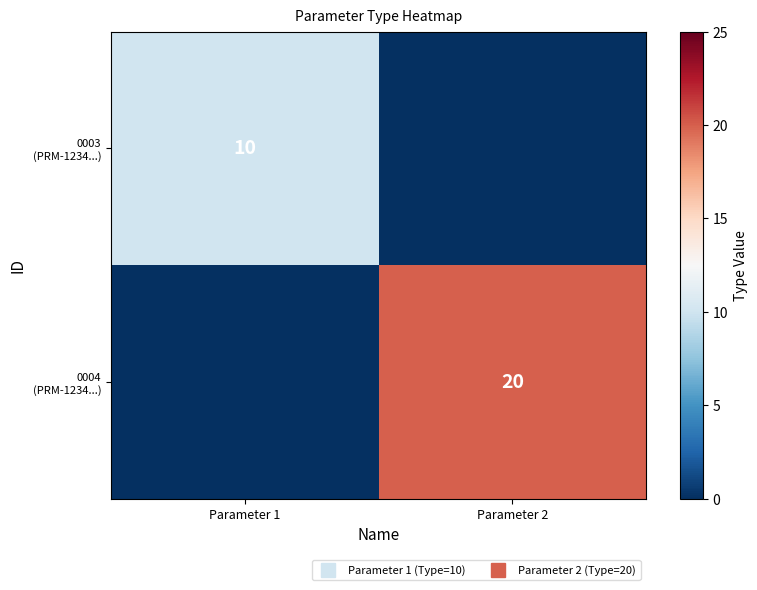

Which series changed the most between Parameter 1 and Parameter 2?

0004 (PRM-1234...)